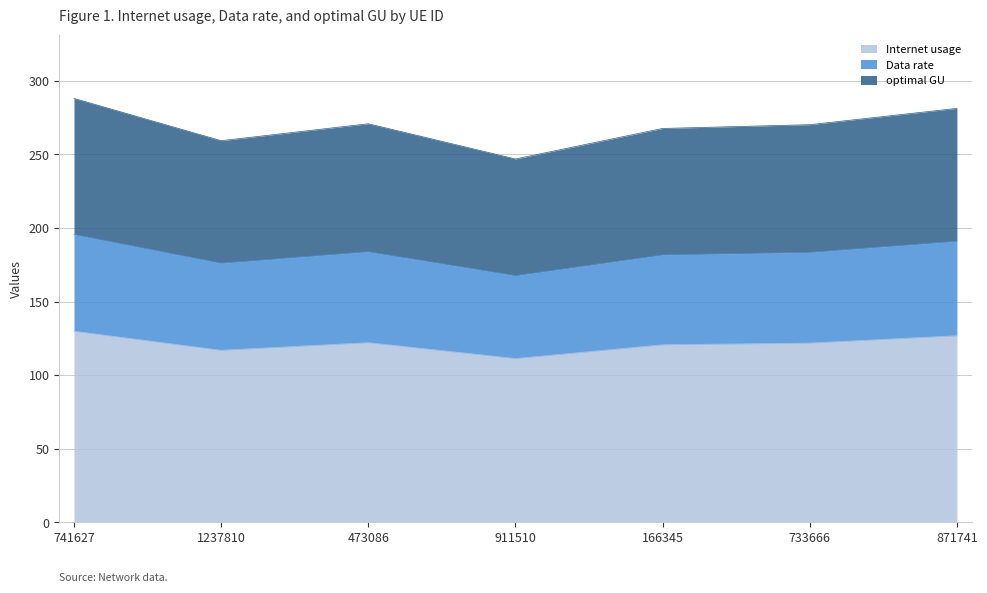

In Data rate, how many points are lower than both neighbors (excluding endpoints)?

2